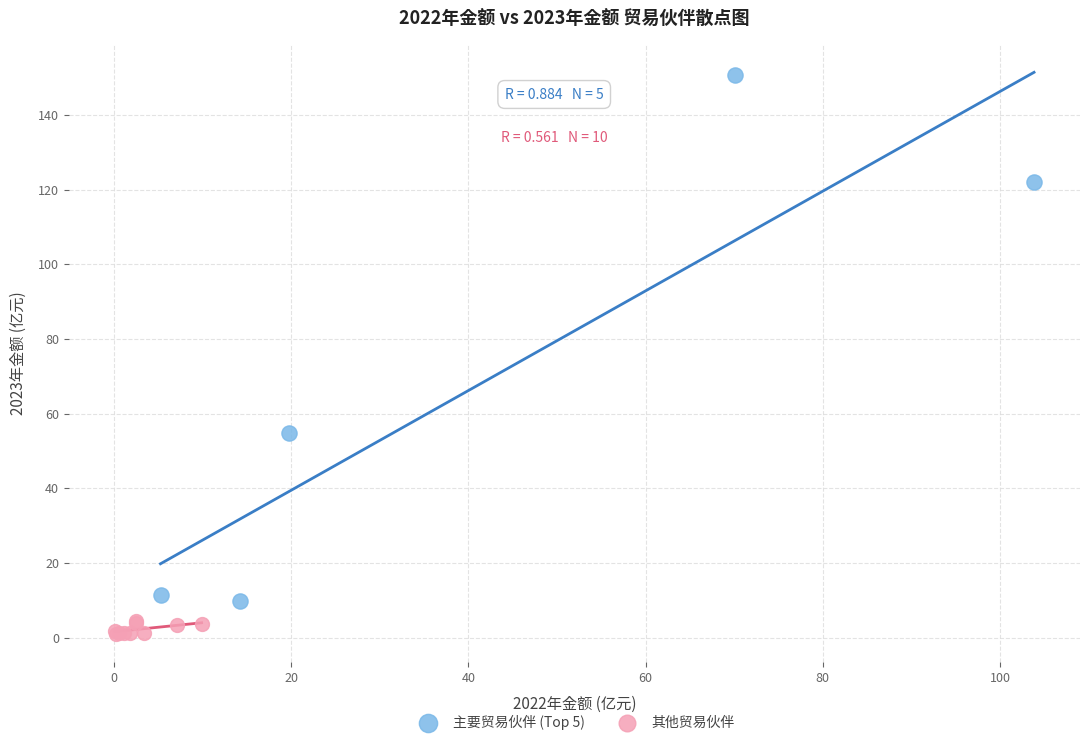

What are all the series names shown in the legend?

主要贸易伙伴 (Top 5), 其他贸易伙伴